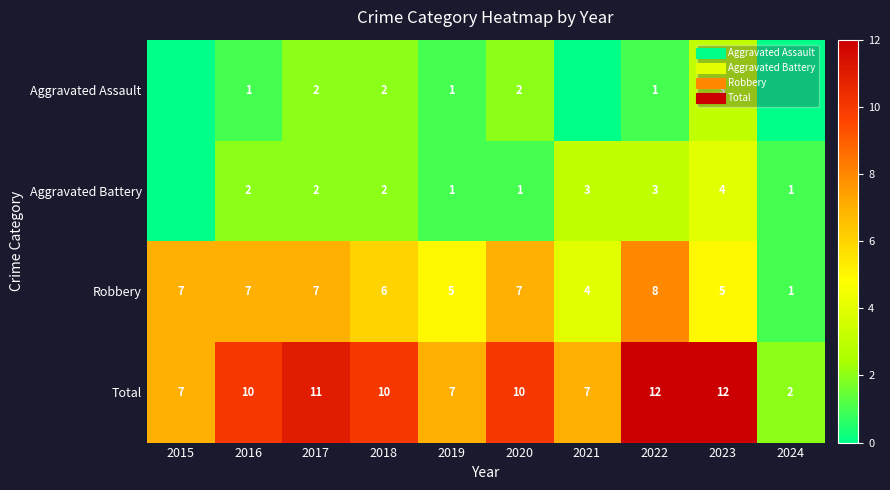

The value of Robbery at 2015 is 7. True or false?

True